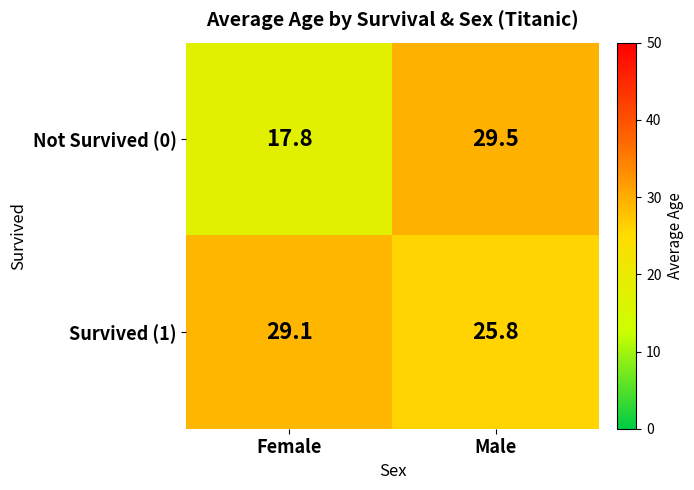

How many categories are shown in the chart?

2